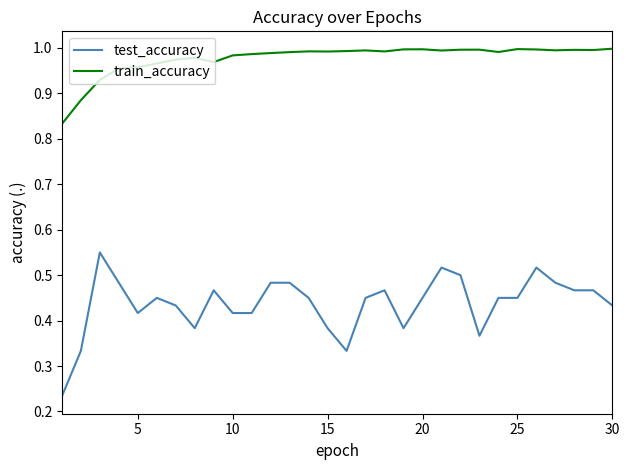

List the series in order of their overall mean, highest first.

train_accuracy, test_accuracy